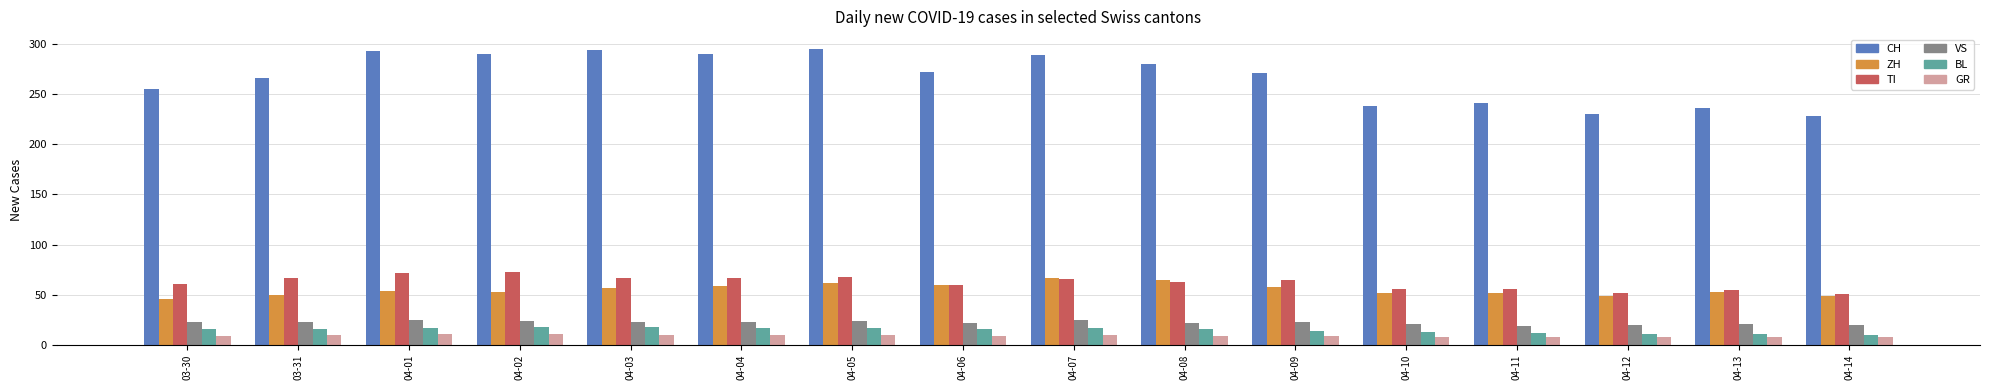

What position from the right is 04-07?

8